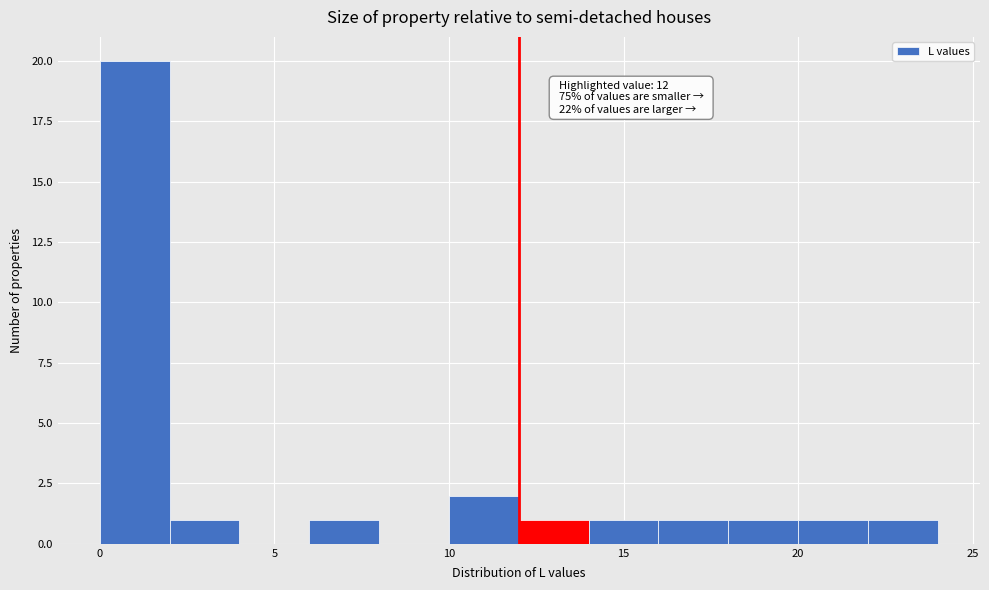

Which range on the x-axis has the tallest bar?

0 to 2